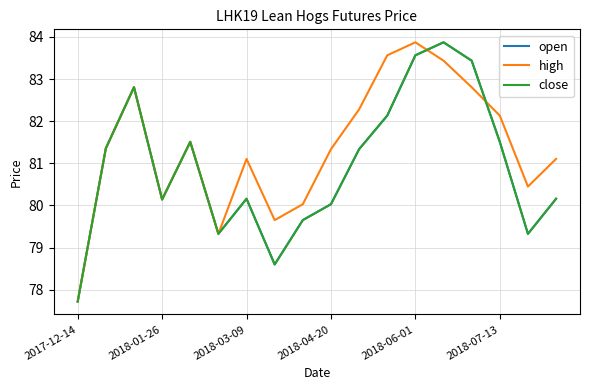

What is the greatest value displayed?

83.9